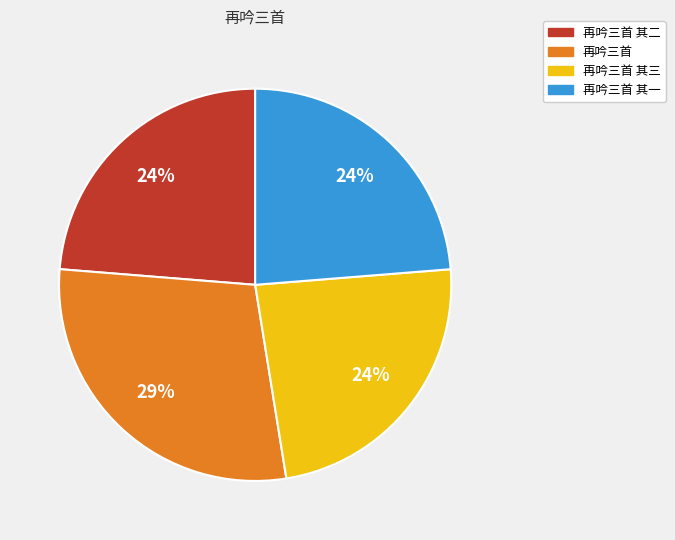

Which category has the biggest portion of the pie?

再吟三首